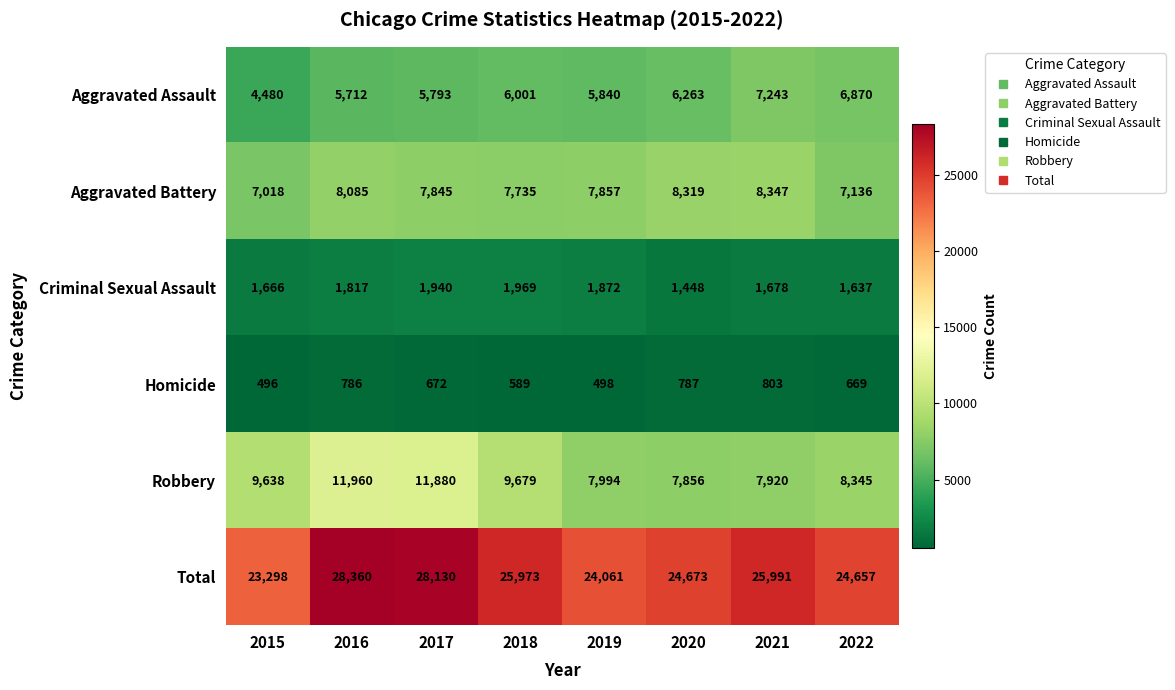

Count the number of categories in the chart.

8